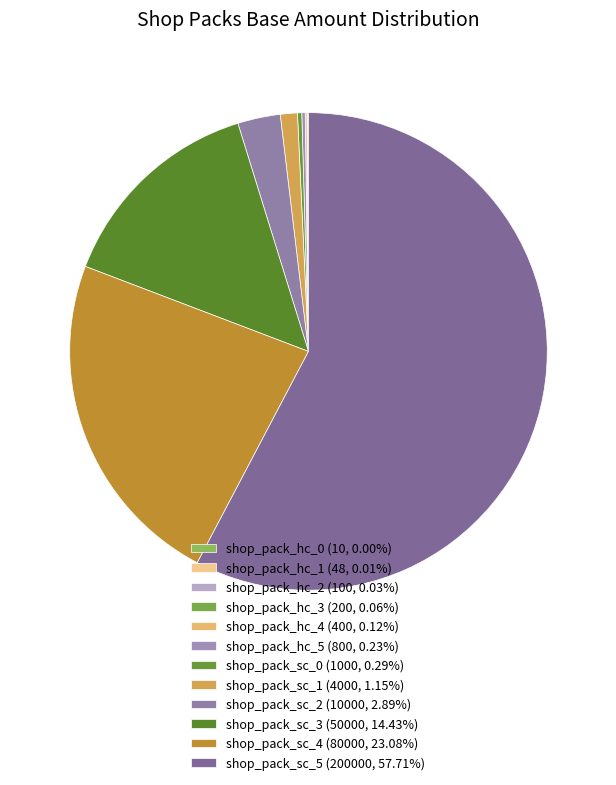

To the nearest percent, what is the average slice percentage?

8%